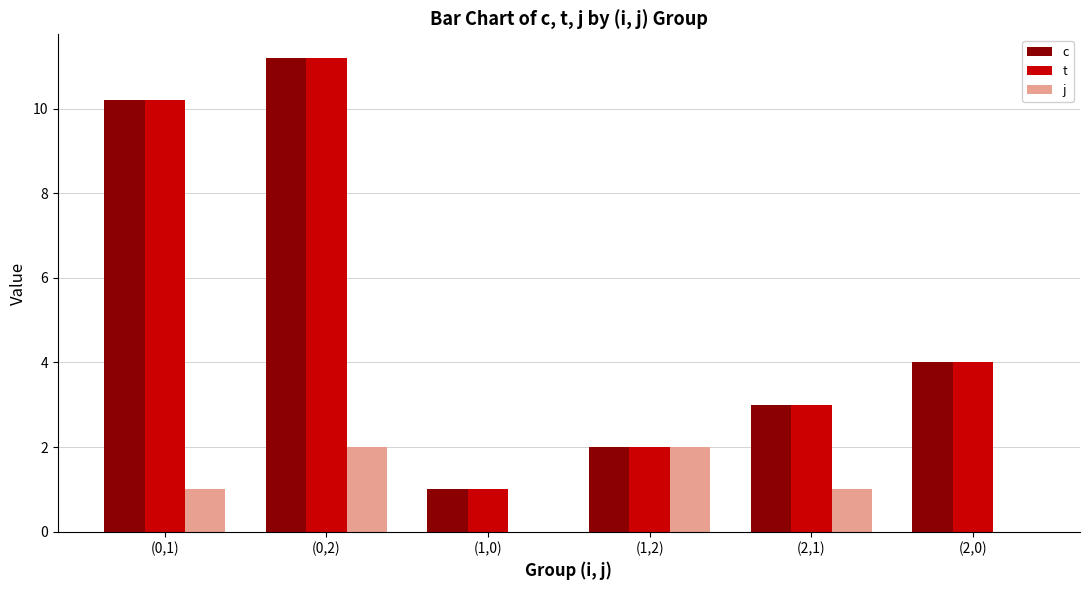

Are the bars grouped side by side (vs. stacked)?

Yes